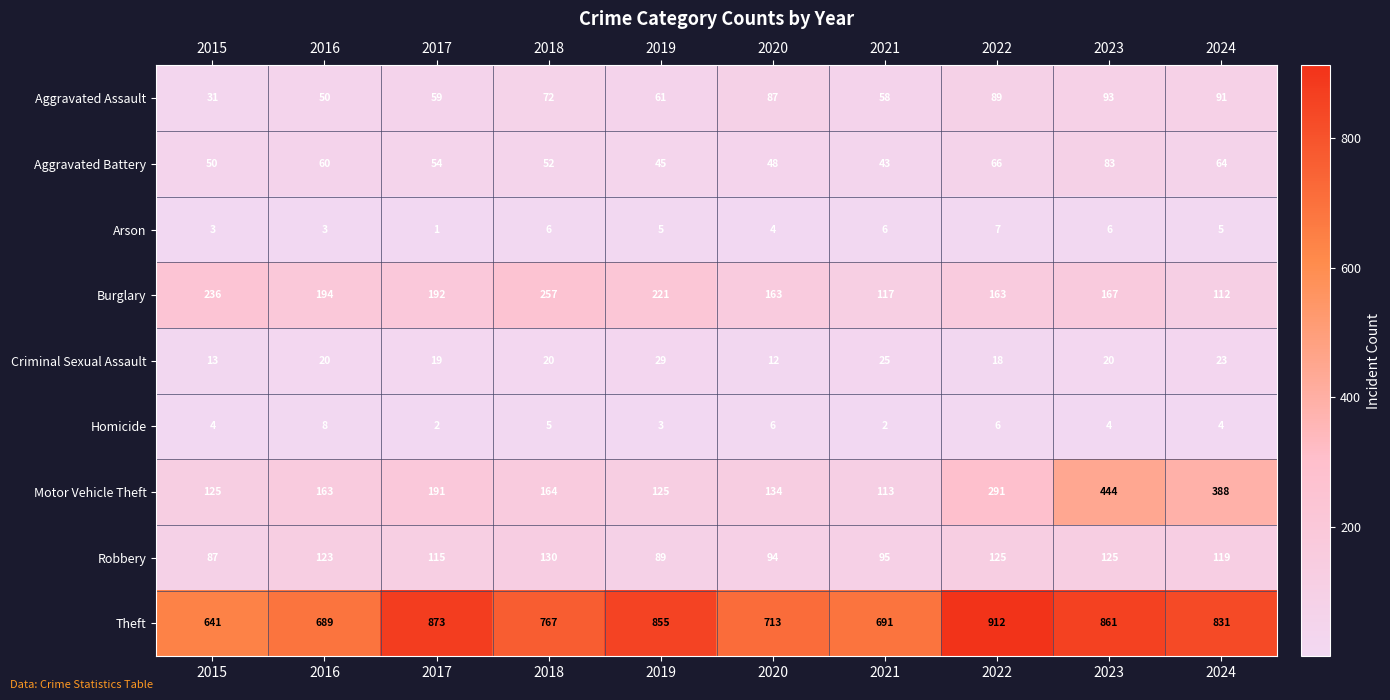

At which category is the sum across all series the highest?

2023